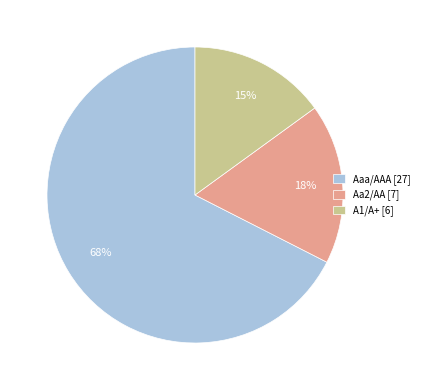

Approximately how many times larger is the value at Aaa/AAA [27] compared to A1/A+ [6]?

4.5